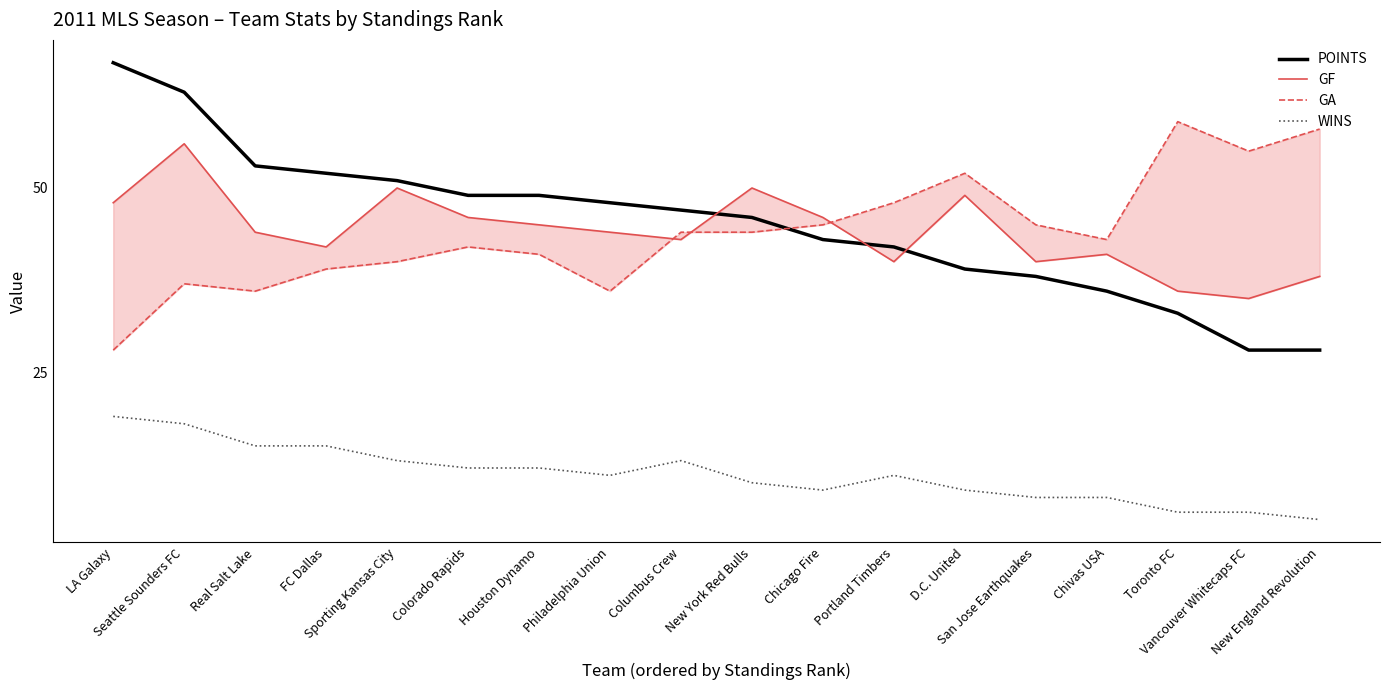

What is the label of the 2nd point from the left?

Seattle Sounders FC